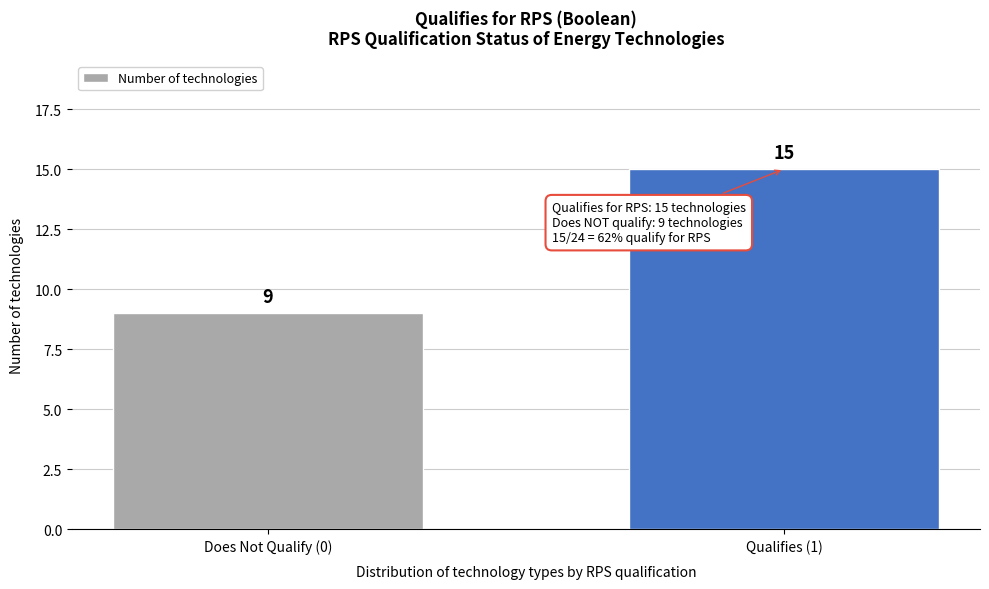

Reading left to right, transcribe all the data shown in this chart.

9	15